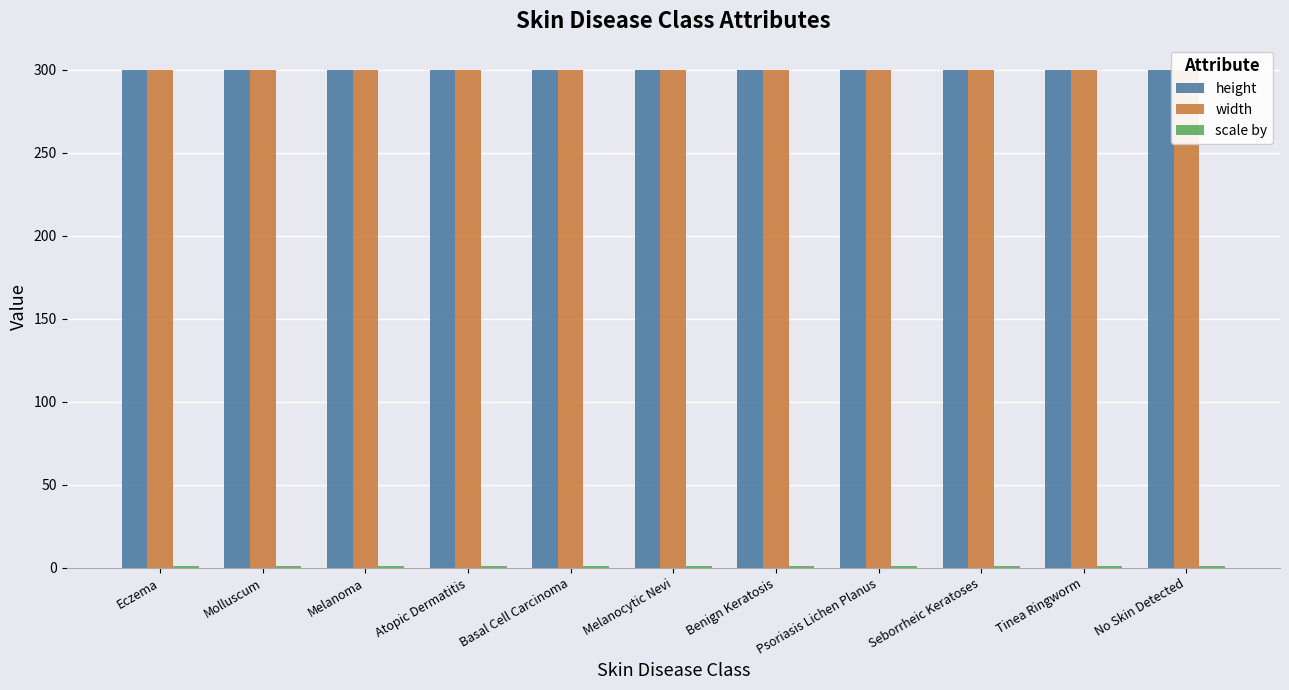

At Eczema, list the series in order from smallest to largest.

scale by, height, width